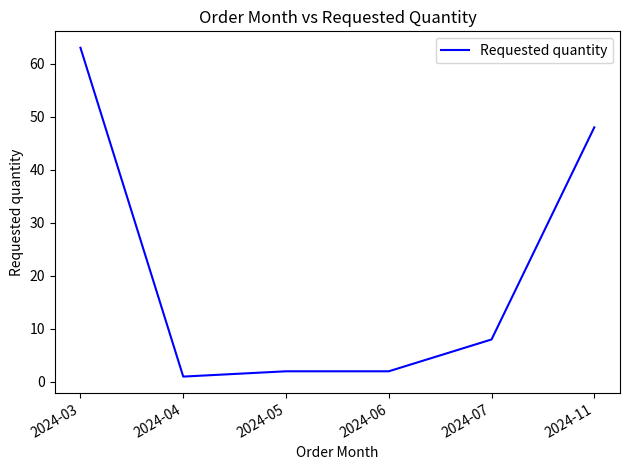

What is the difference between the second highest and second lowest values?

46